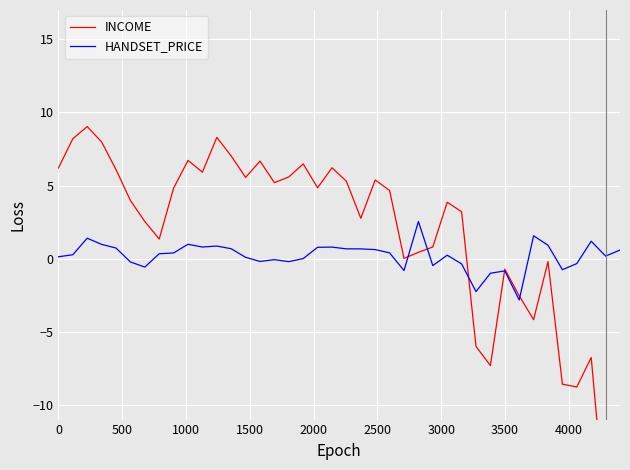

What is the greatest value displayed?

9.0